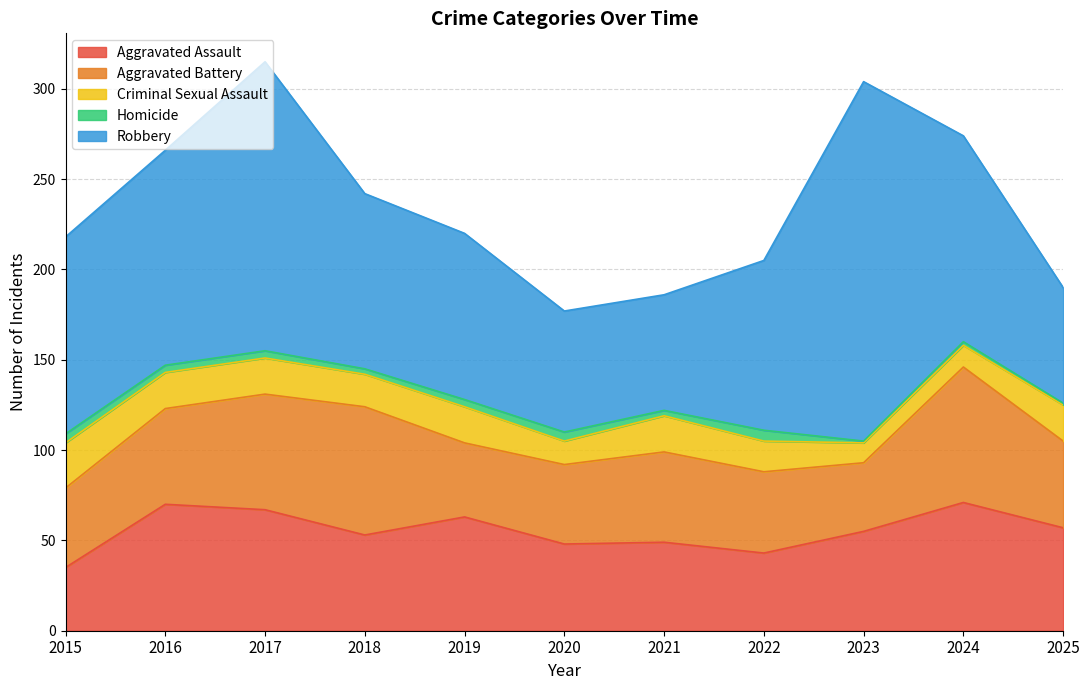

Rank the categories by Homicide value from highest to lowest.

2022, 2015, 2020, 2016, 2017, 2019, 2018, 2021, 2024, 2023, 2025